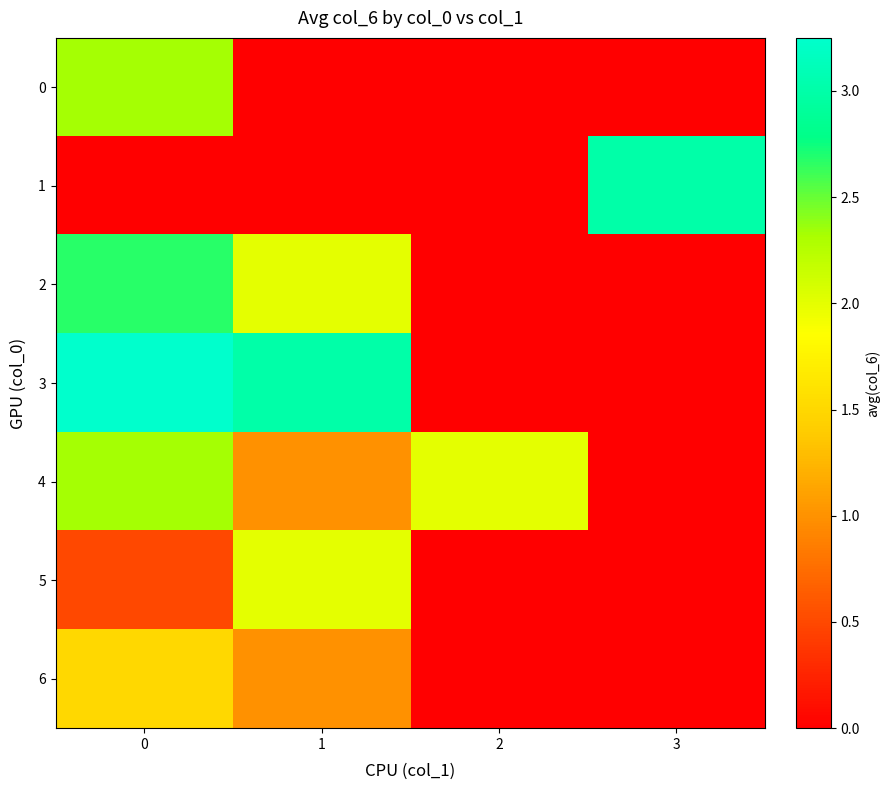

How many distinct data groups are displayed?

7